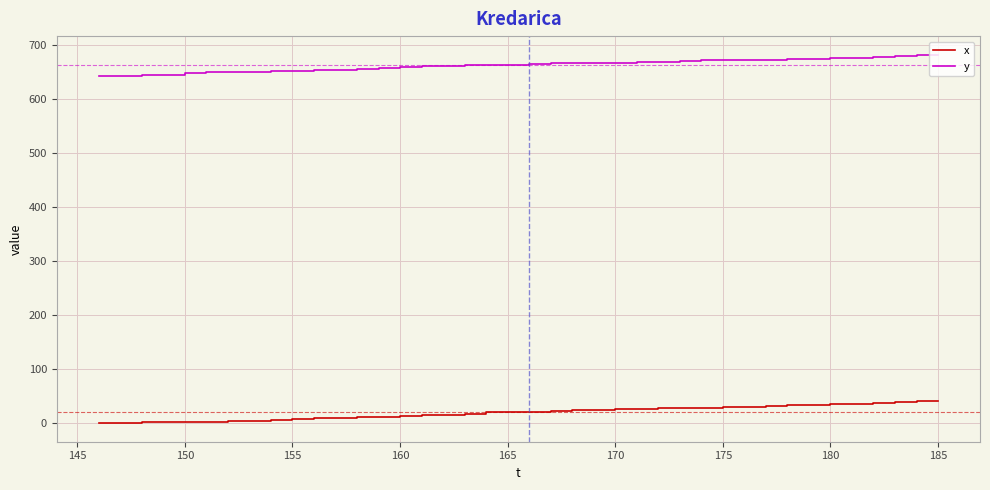

What is the greatest value displayed?

682